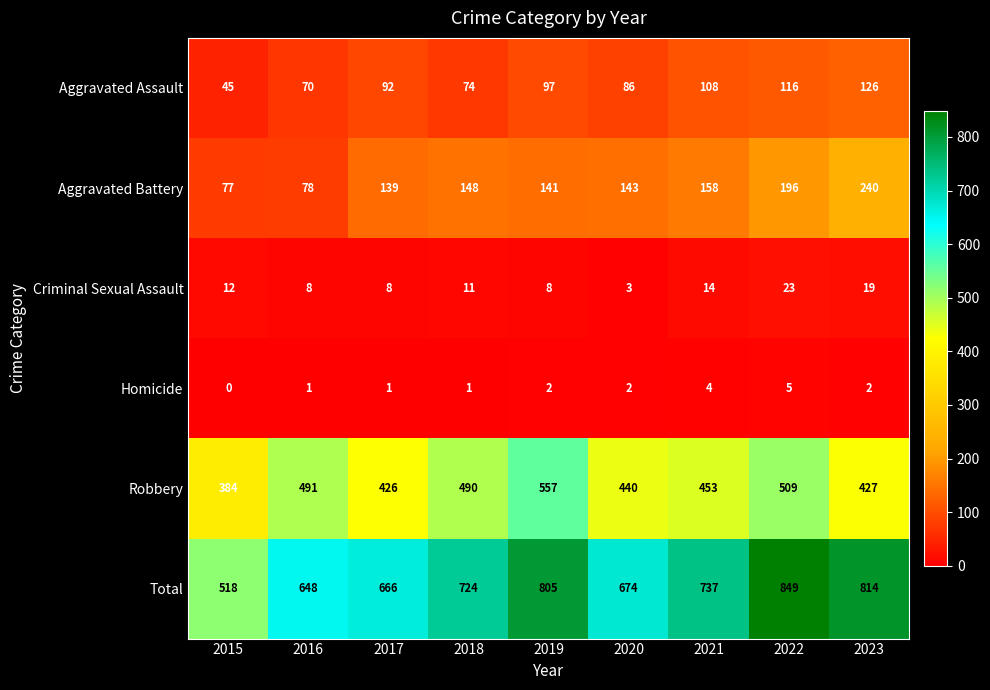

At which label is Total closest to 683?

2020